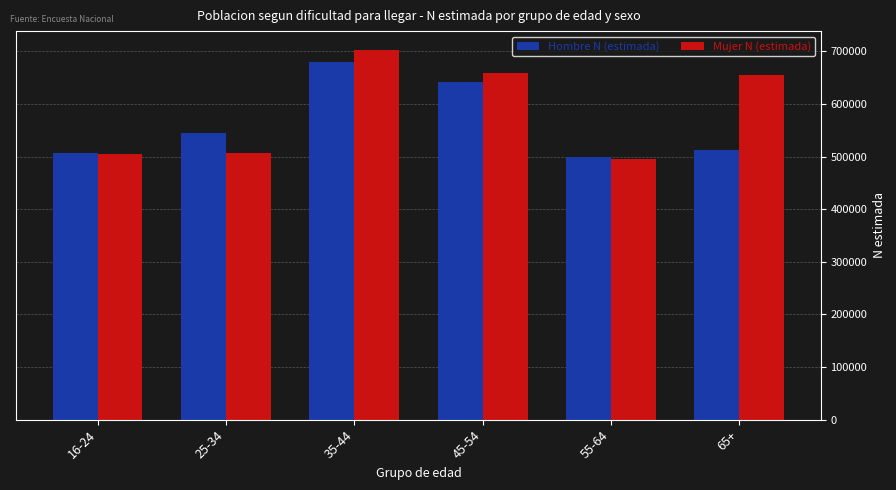

True or false: Hombre N (estimada) has a value of 976395 at 35-44.

False